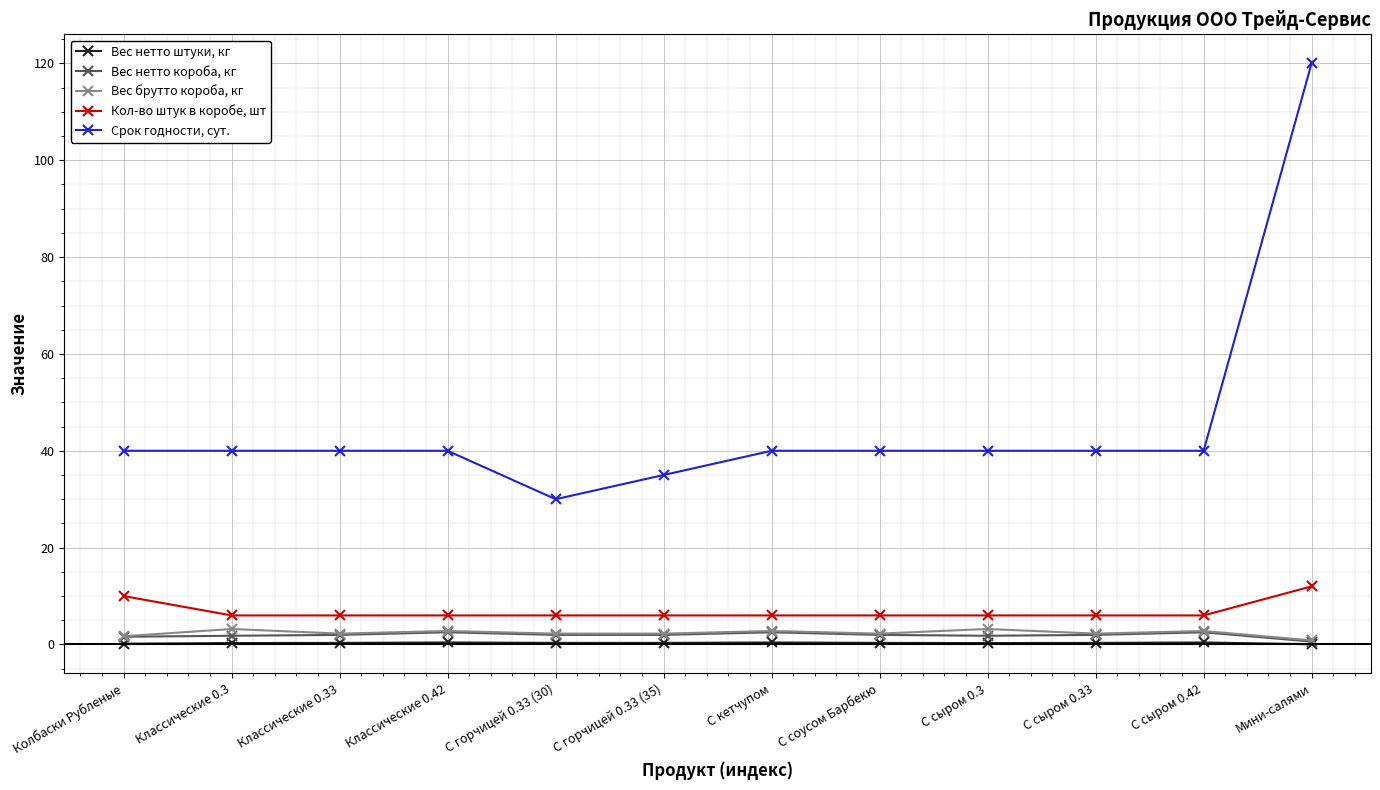

Rank the series by their maximum value, from highest to lowest.

Срок годности, сут., Кол-во штук в коробе, шт, Вес брутто короба, кг, Вес нетто короба, кг, Вес нетто штуки, кг